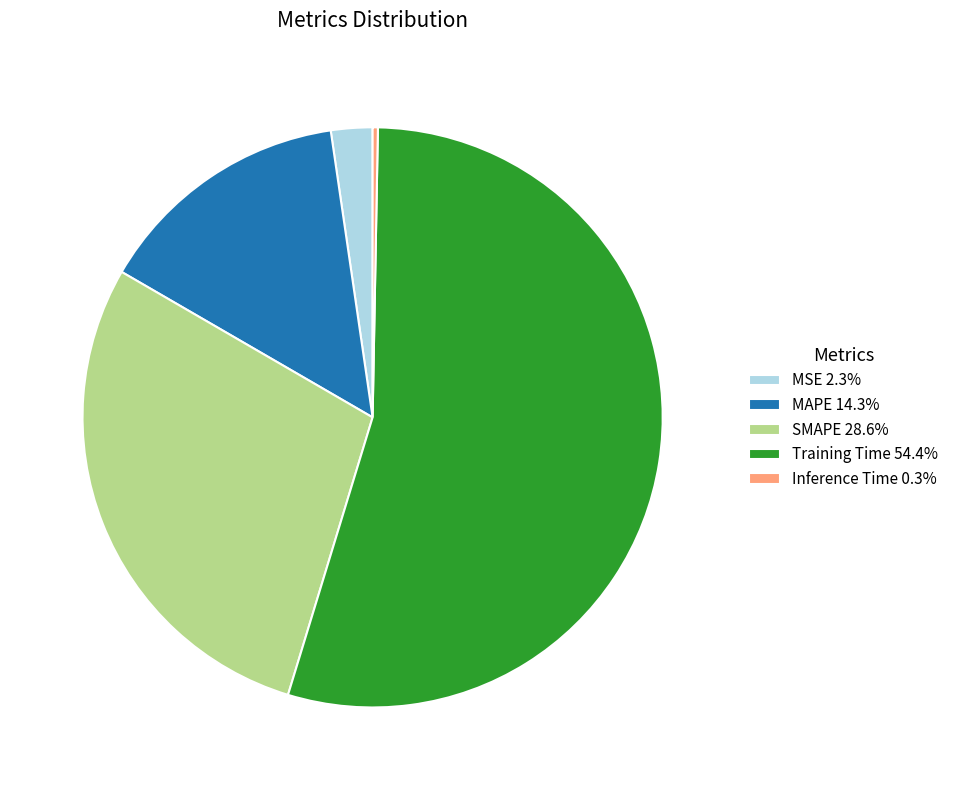

Do MSE 2.3% and SMAPE 28.6% together represent more than half of the pie?

No